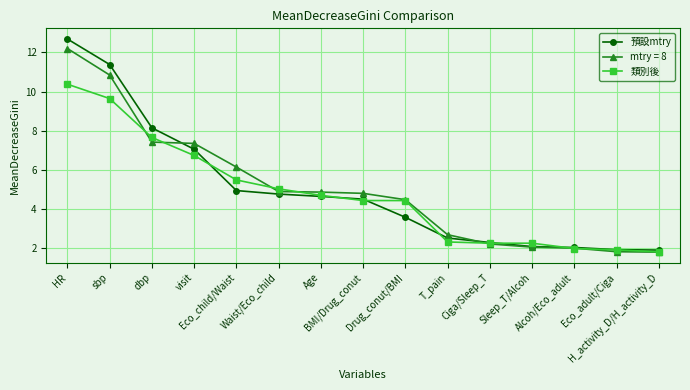

Which series has the widest spread of values?

預設mtry